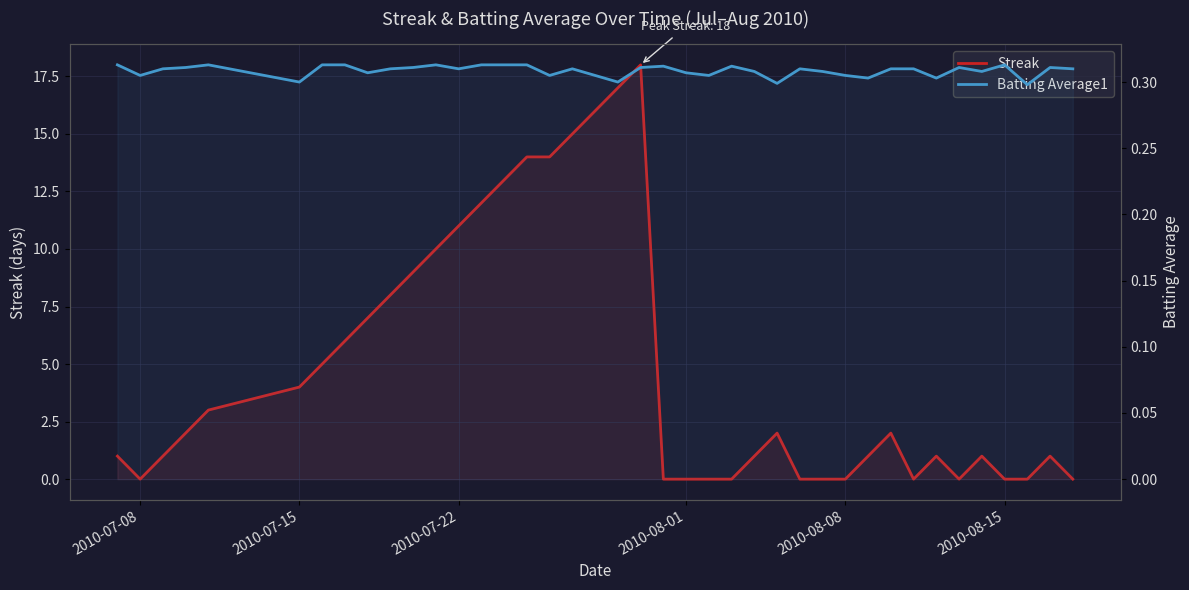

How many times do Batting Average1 and Streak cross each other?

13